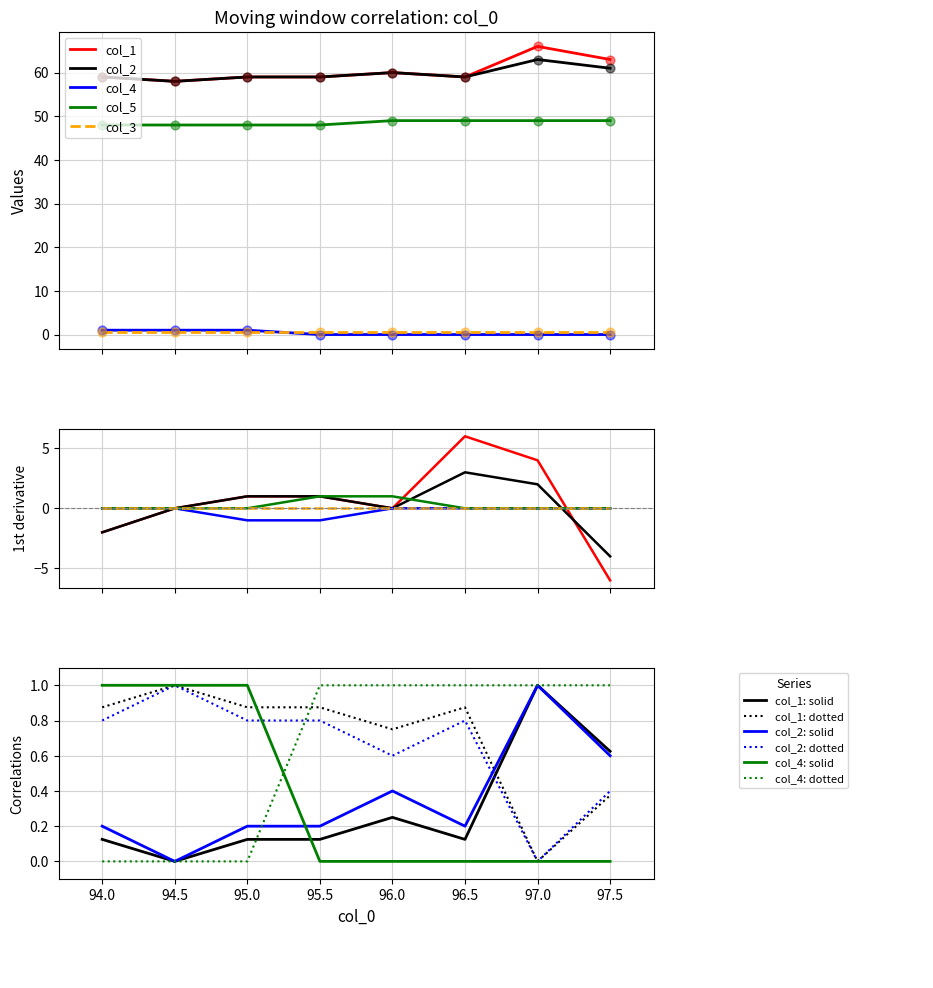

What is the total value across all series at 95.5?

166